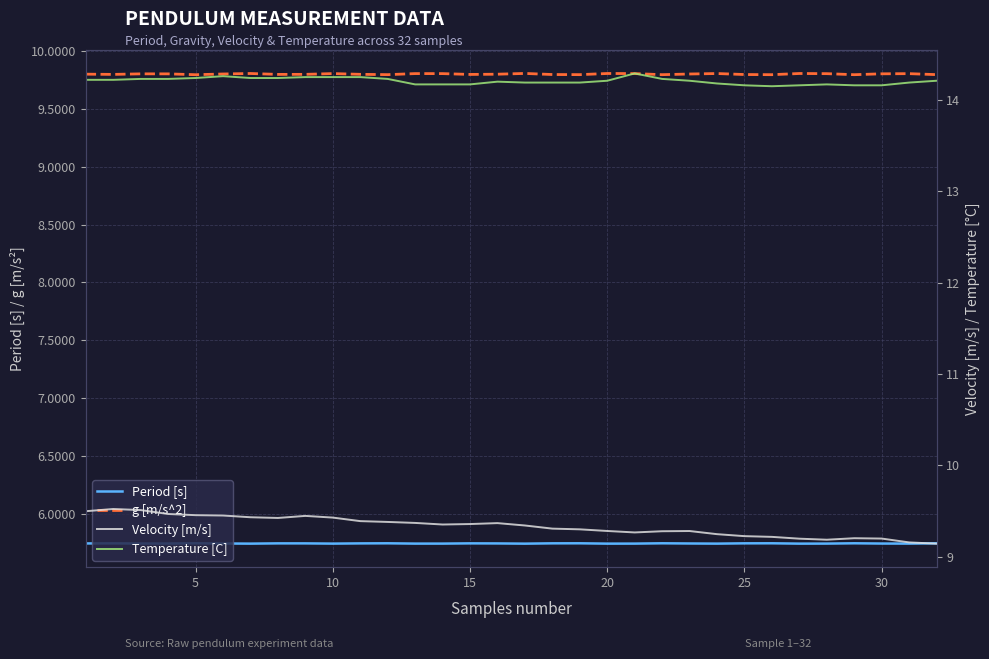

What is the value of the Velocity [m/s] point at the 18th from the left?

9.3